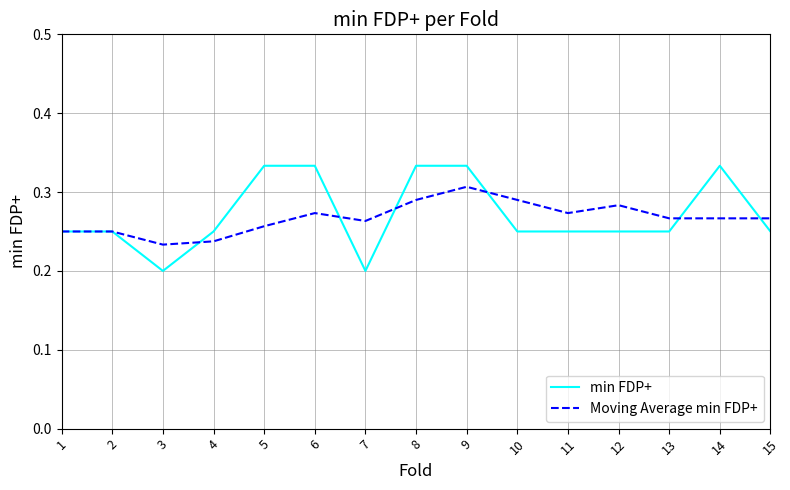

How many series are shown in this chart?

2